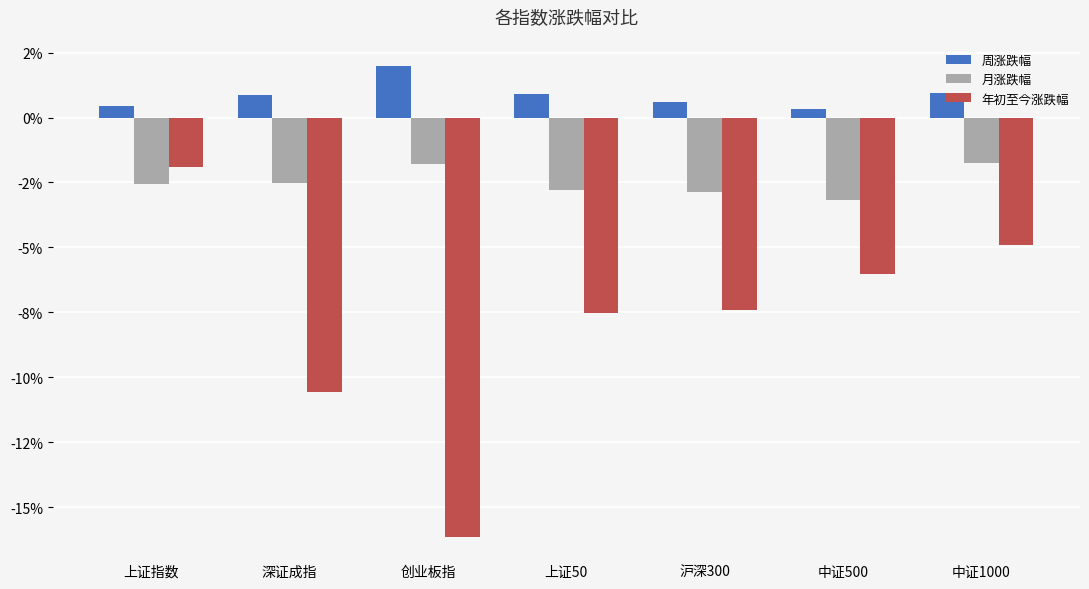

What is the difference between the second highest and second lowest values in the 年初至今涨跌幅 series?

5.6